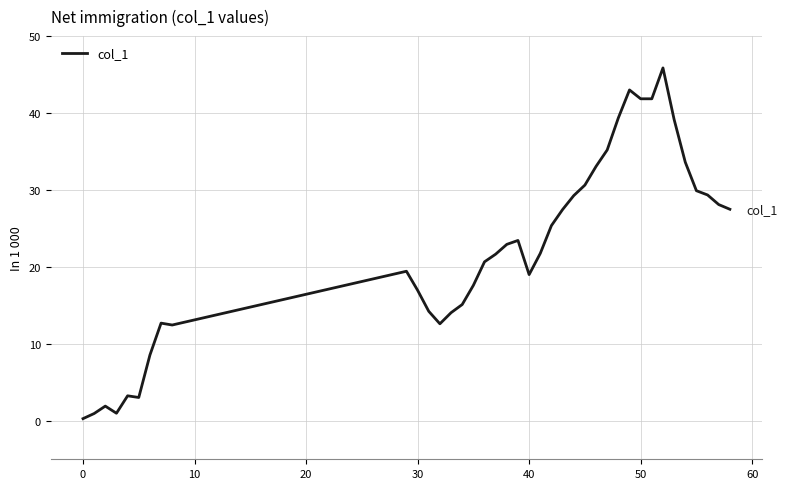

What is the difference between the second highest and second lowest values?

42.1